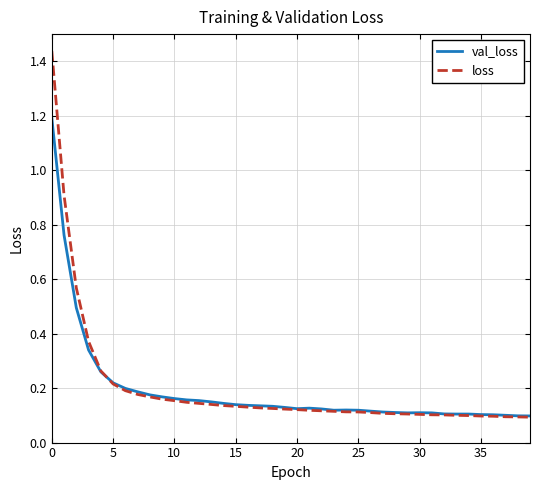

Does the chart display data point markers on the line(s)?

No